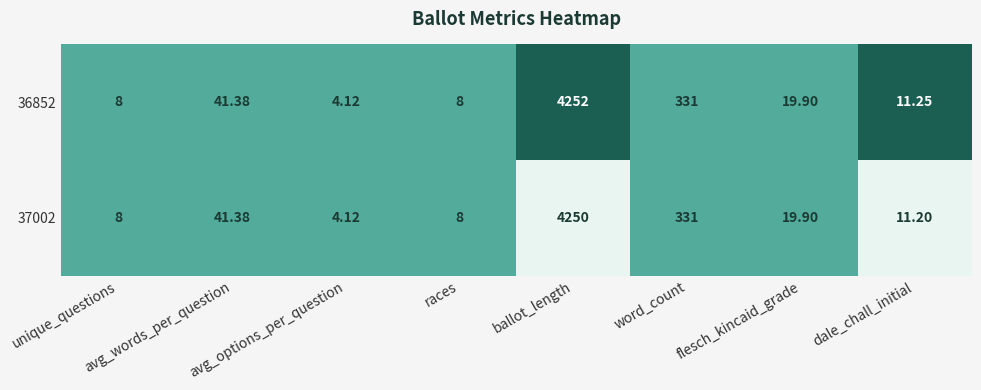

Is the value of 37002 at flesch_kincaid_grade greater than the value of 36852 at races?

Yes